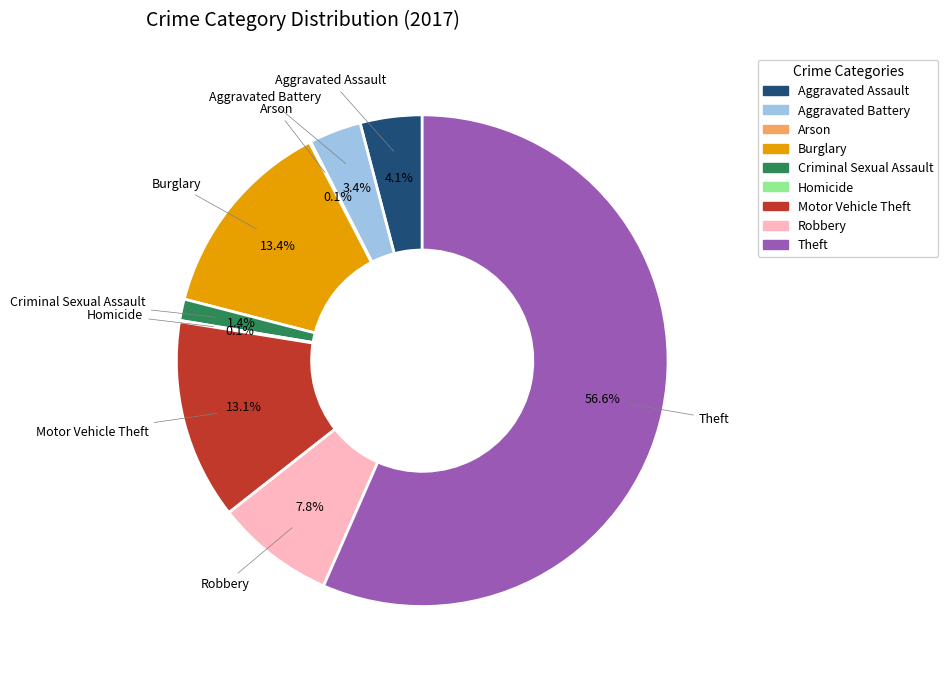

Which slice is the largest?

Theft